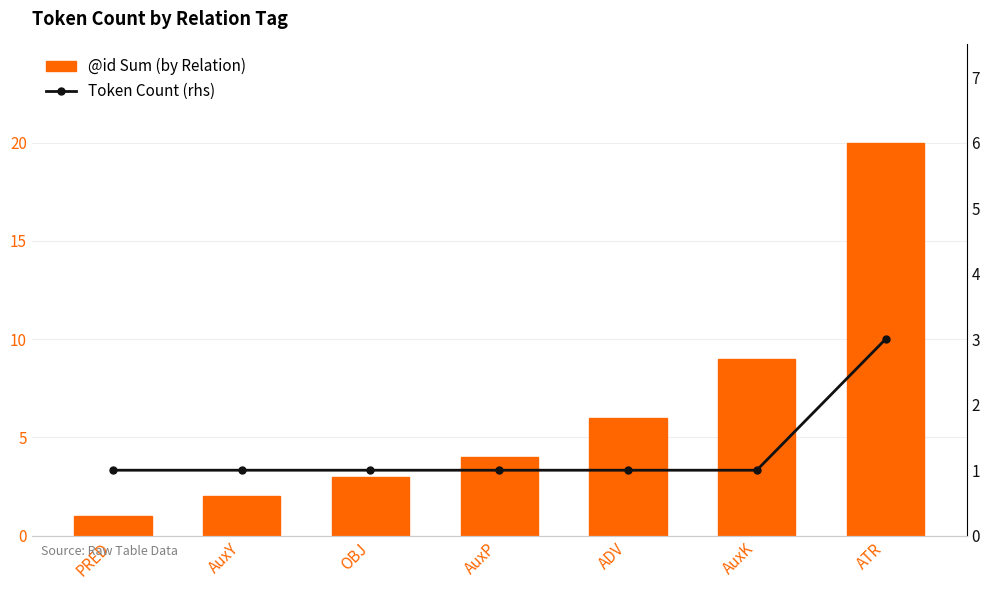

Where is Token Count (rhs) nearest to the value 2?

PRED